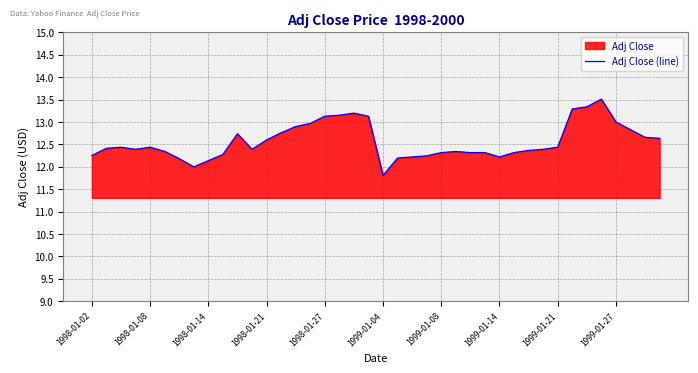

What is the greatest value displayed?

13.5